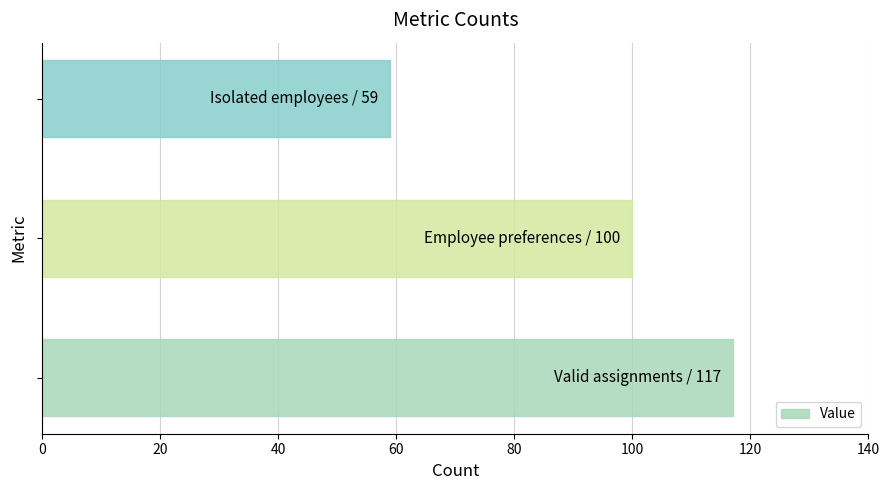

What is the sum of all values?

276